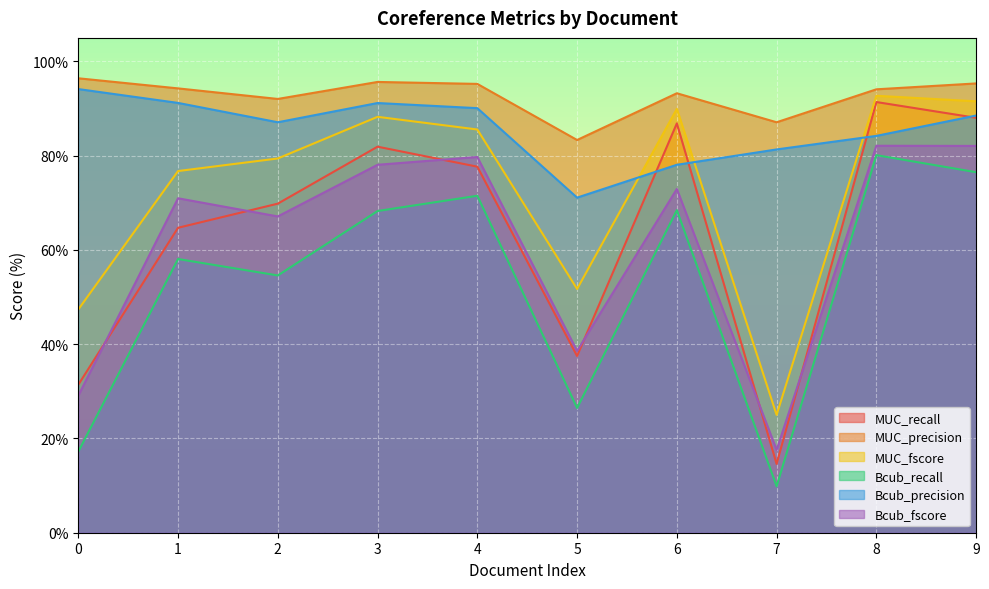

At which category does Bcub_fscore reach its first local valley?

2